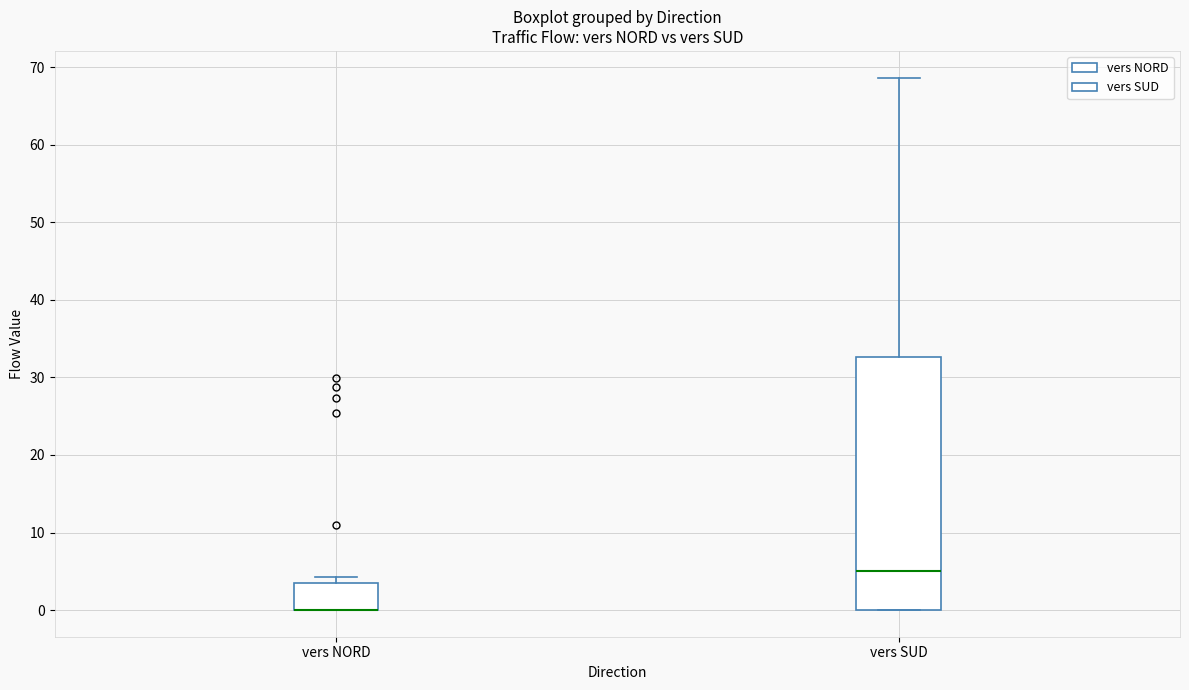

Reading left to right, transcribe this box plot: for each box, give where its median line is, the range the box spans, and where its two whiskers end, as read against the y-axis. The values are not printed on the chart, so give them approximately, as read against the axis.

vers NORD: median 0 (drawn on the box's lower edge), box 0 to 3, whiskers 0 to 4
vers SUD: median 5, box 0 to 33, whiskers 0 to 69